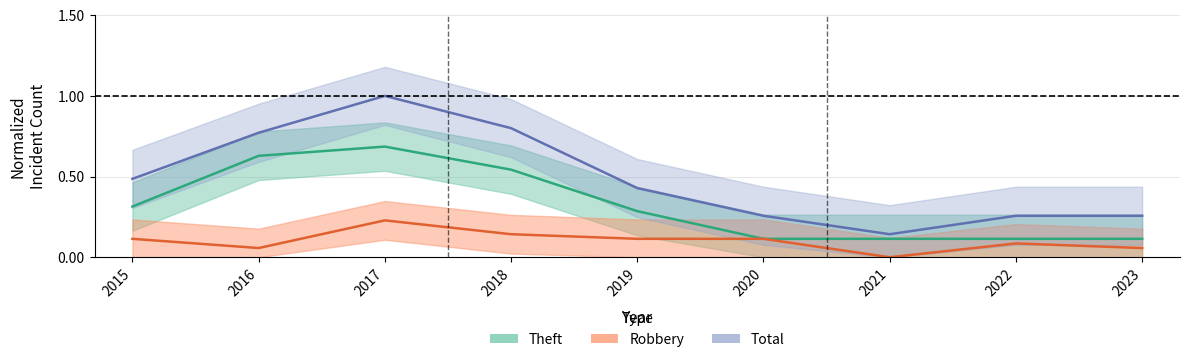

True or false: Robbery and Theft intersect in this chart.

False